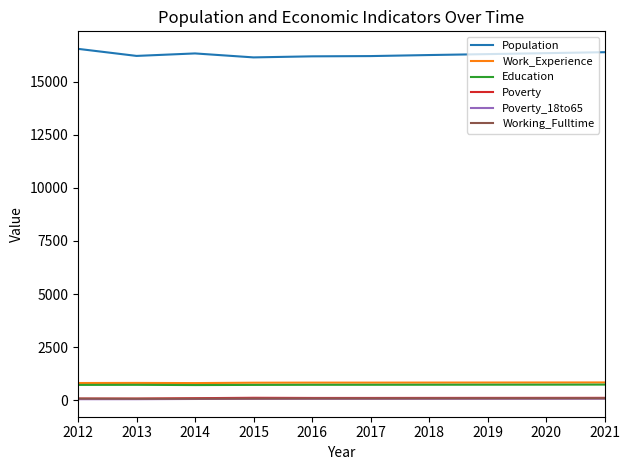

True or false: Education and Working_Fulltime intersect in this chart.

False